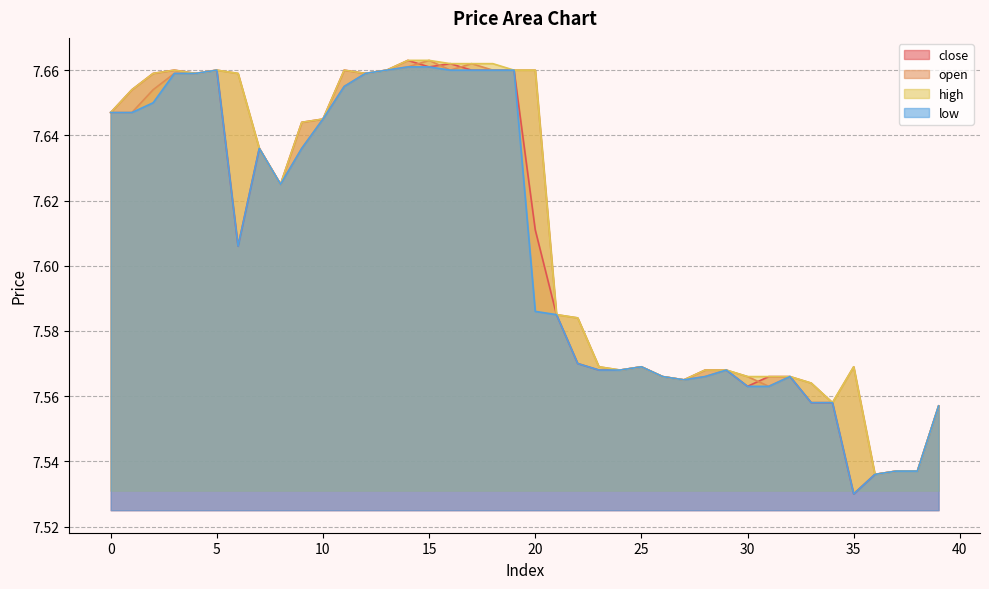

The low series shows 7.5 at 37. True or false?

True